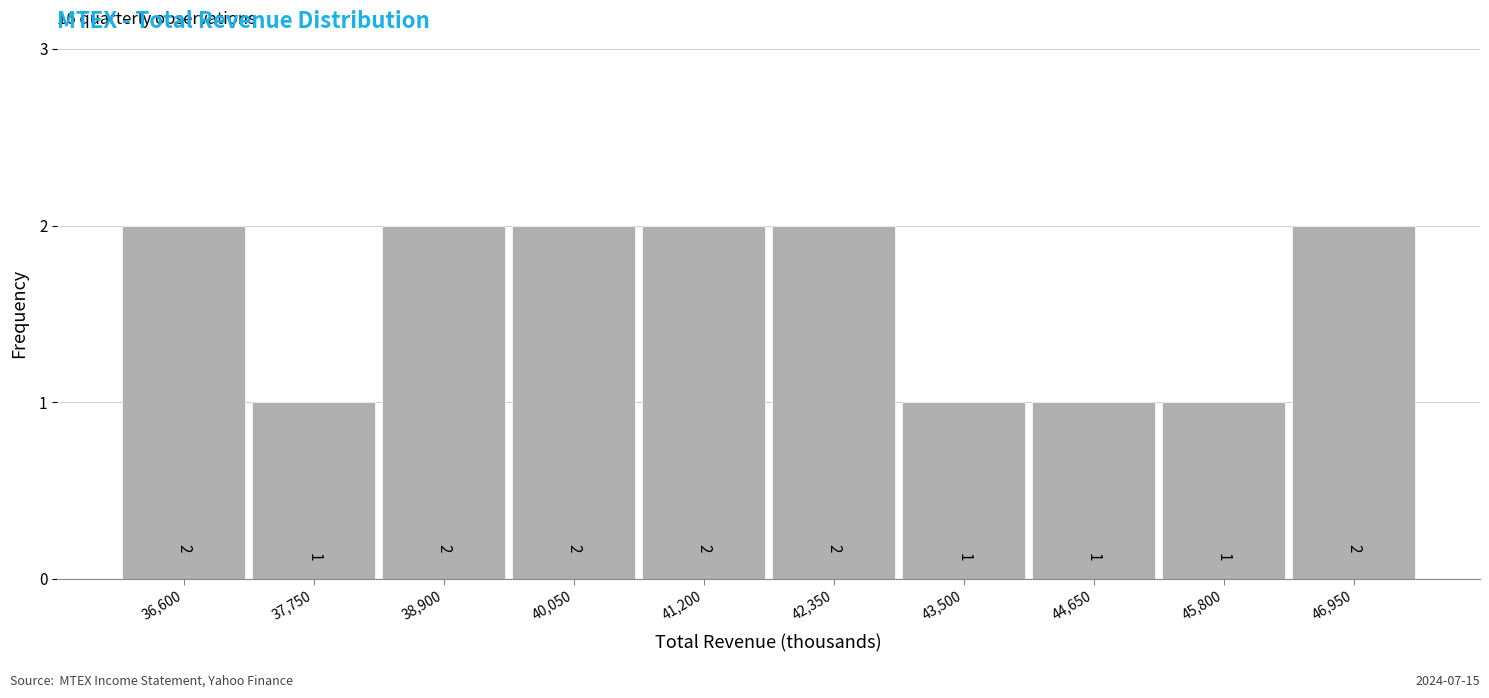

Reading left to right, transcribe all the data shown in this chart.

2	1	2	2	2	2	1	1	1	2